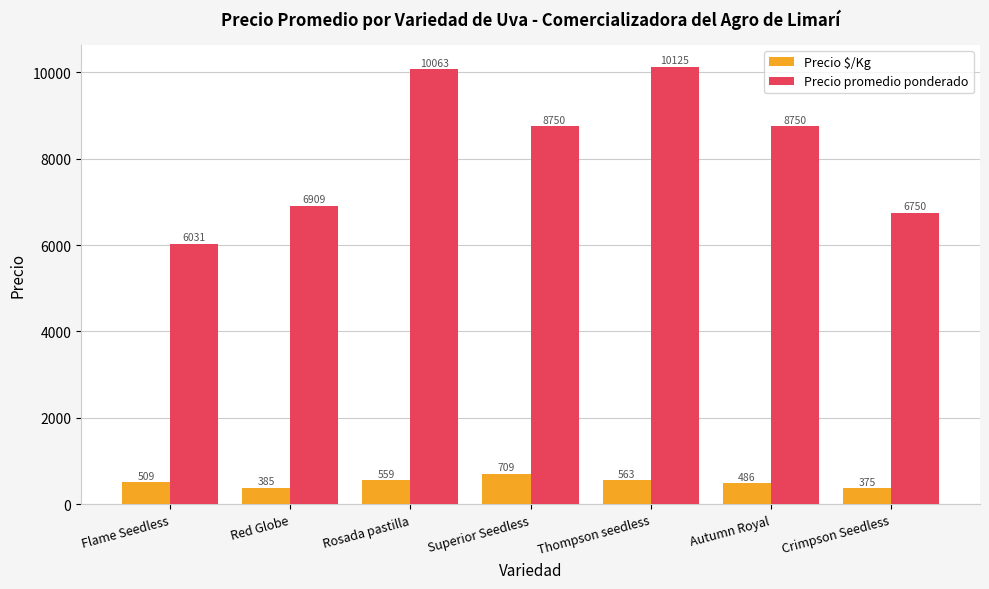

Reading left to right, extract all data points from this chart.

Precio $/Kg: 509	385	559	709	563	486	375
Precio promedio ponderado: 6031	6909	10063	8750	10125	8750	6750